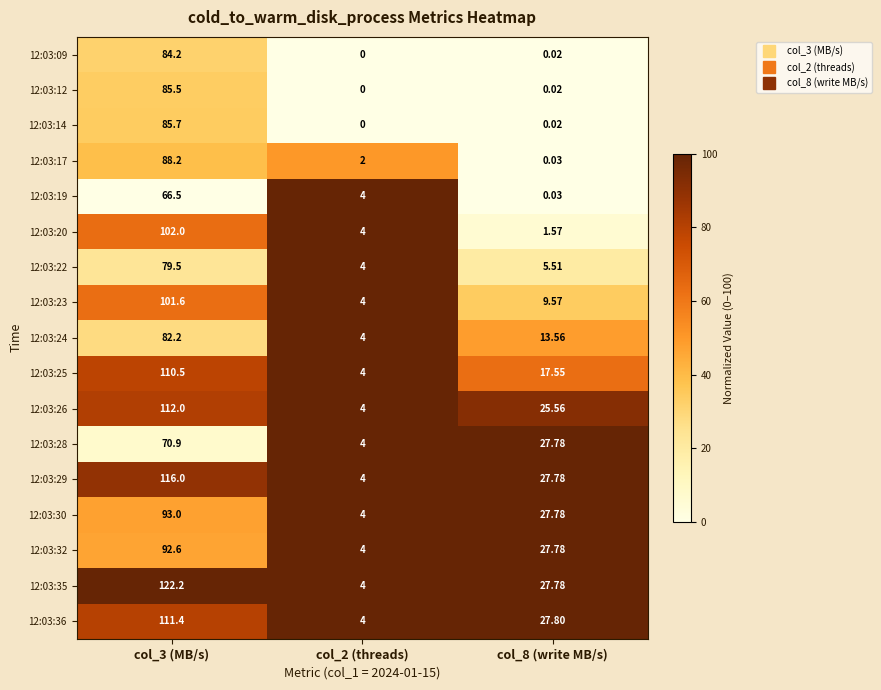

Count the number of categories in the chart.

3